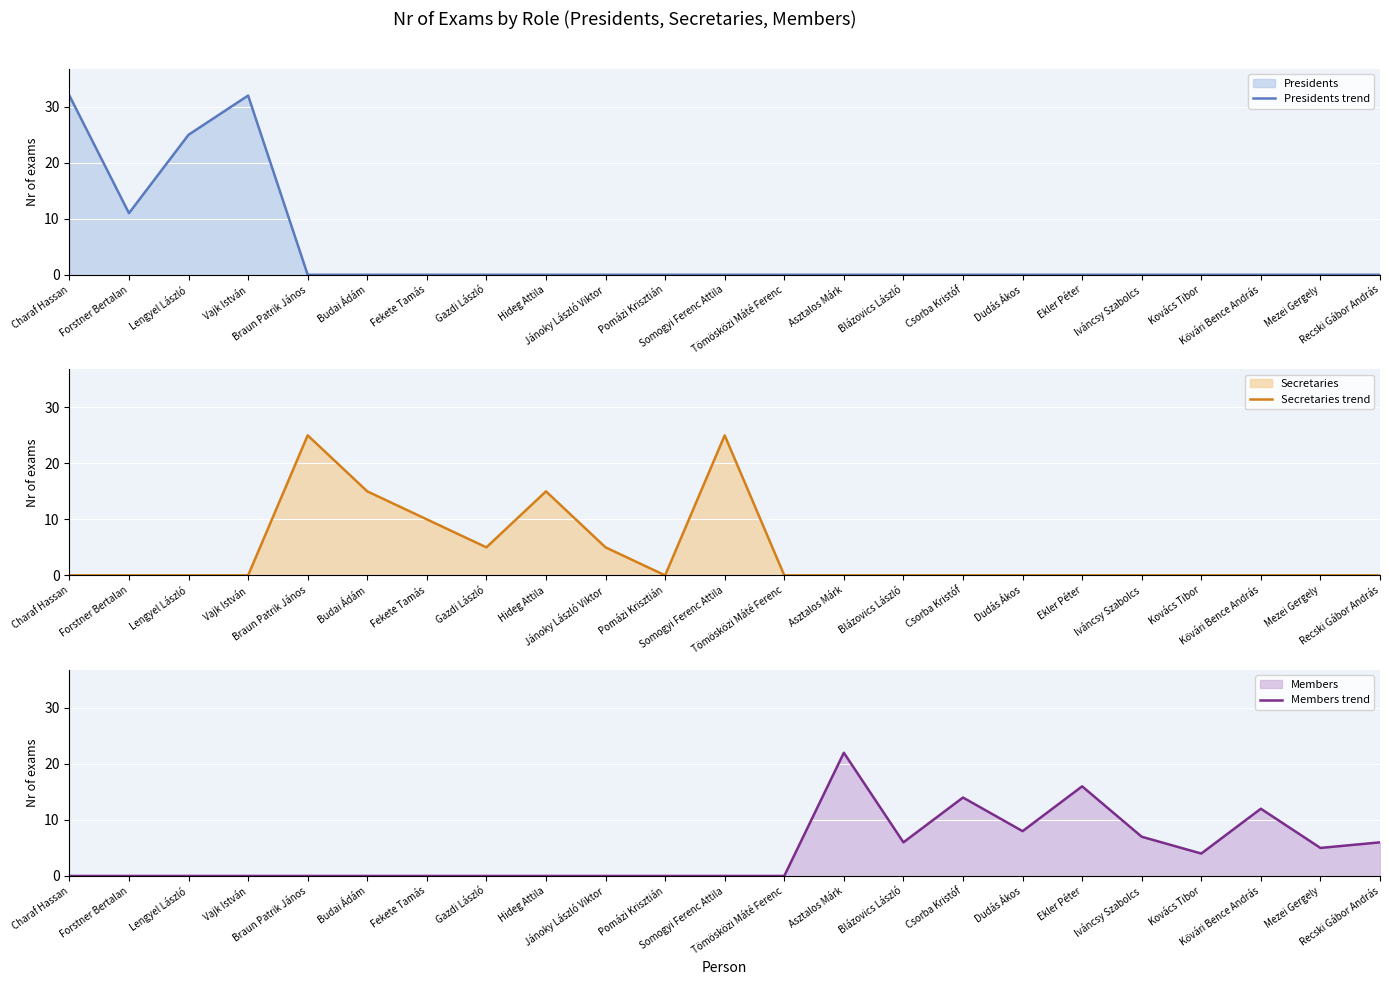

The Presidents trend series shows 0 at Pomázi Krisztián. True or false?

True